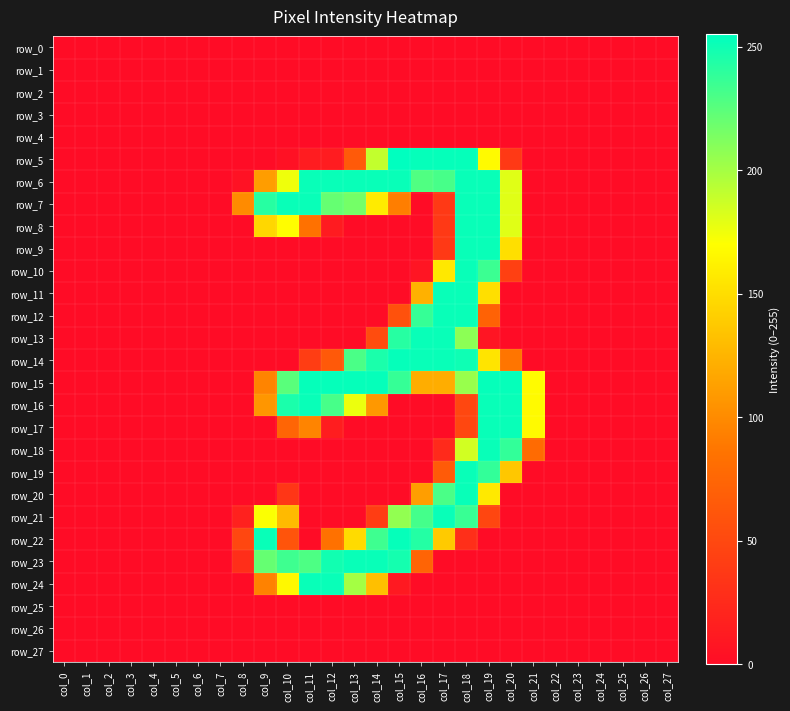

What is the spread (max minus min) of values at col_21?

168